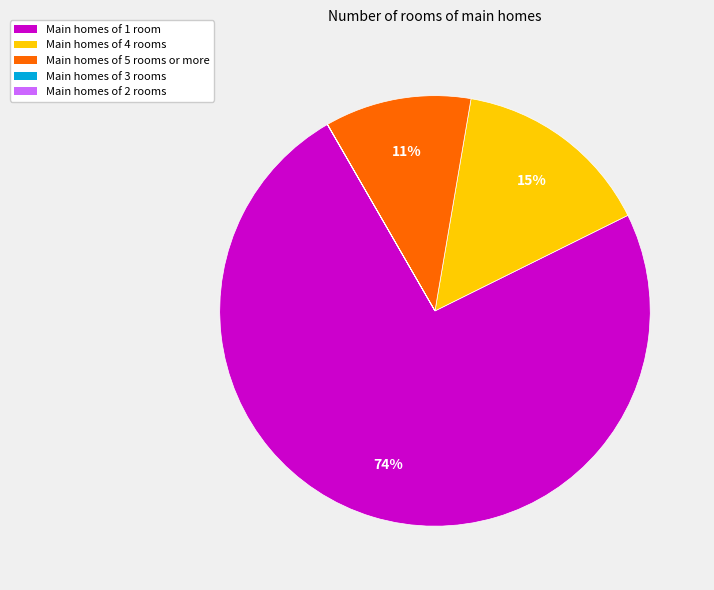

Is there any slice that represents more than half of the pie?

Yes